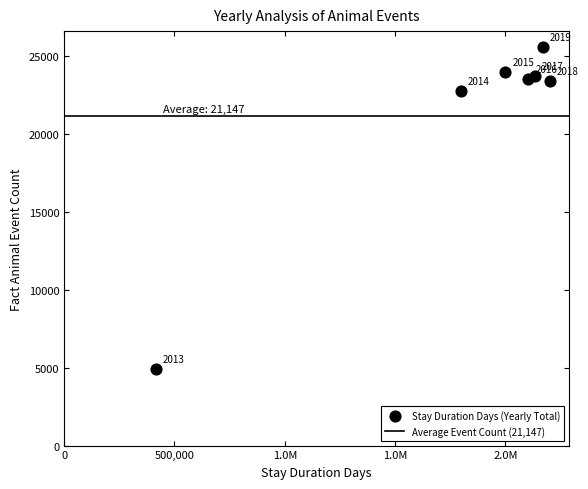

What Y value in the scatter plot is closest to 15265?

22803